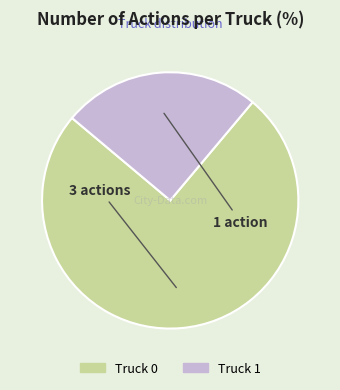

Is there any slice that represents more than half of the pie?

Yes